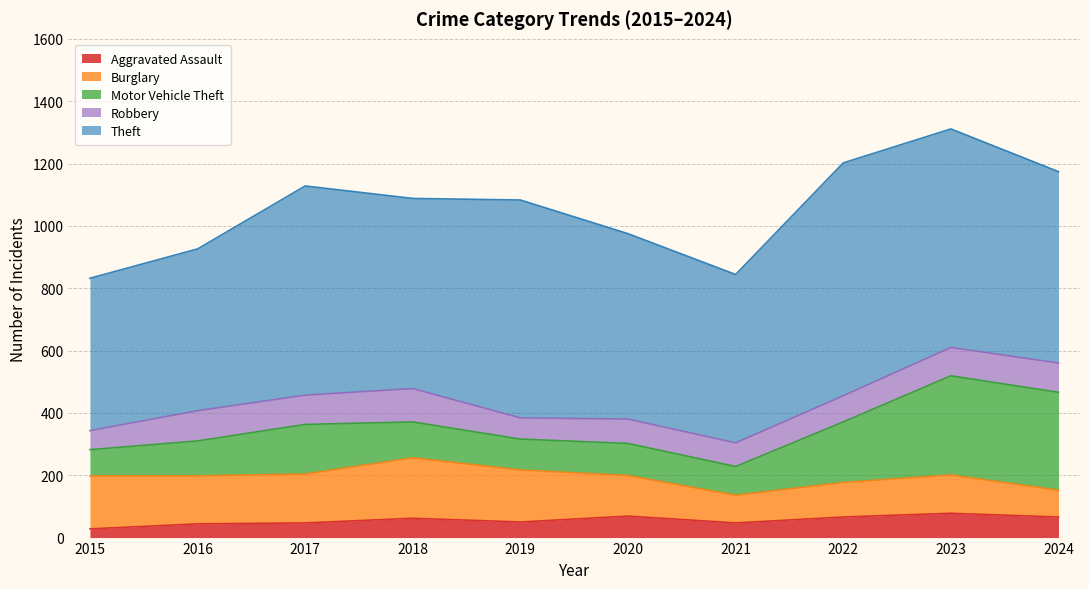

True or false: Theft and Aggravated Assault intersect in this chart.

False